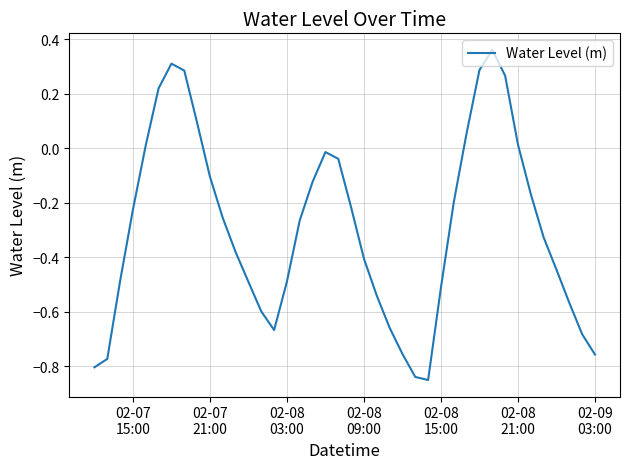

What is the difference between the maximum and minimum values?

1.2